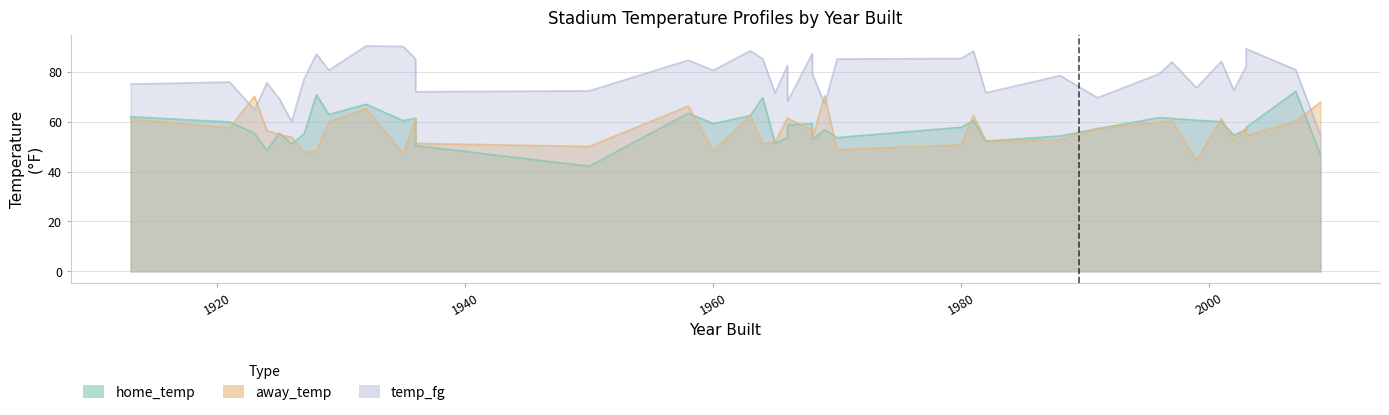

Where is home_temp nearest to the value 57?

1991